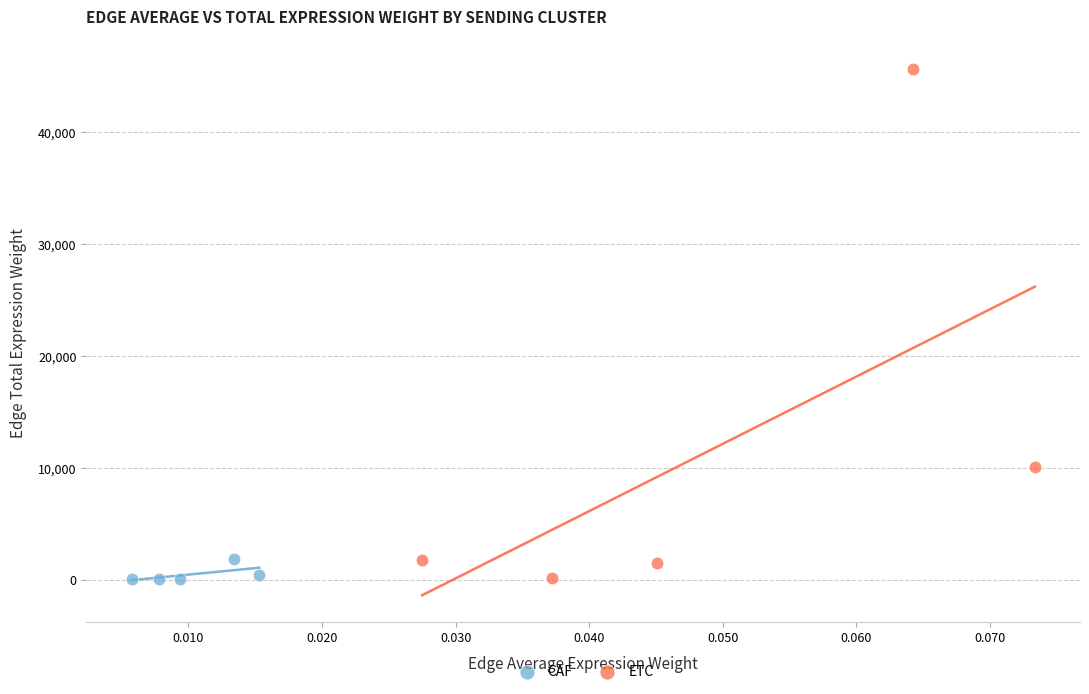

Which series reaches the maximum Y coordinate?

ETC